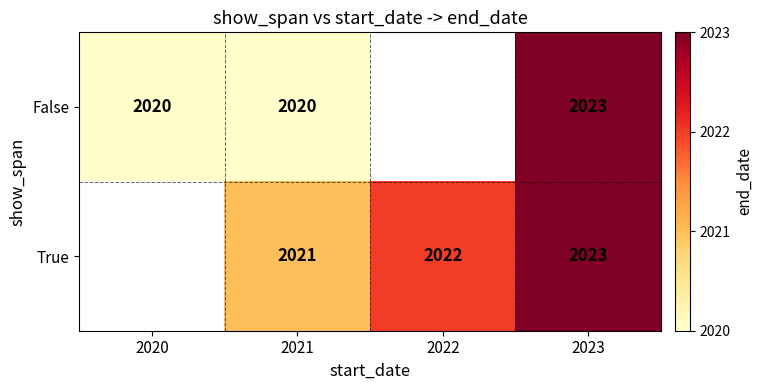

Is the value of True at 2023 greater than the value of False at 2021?

Yes